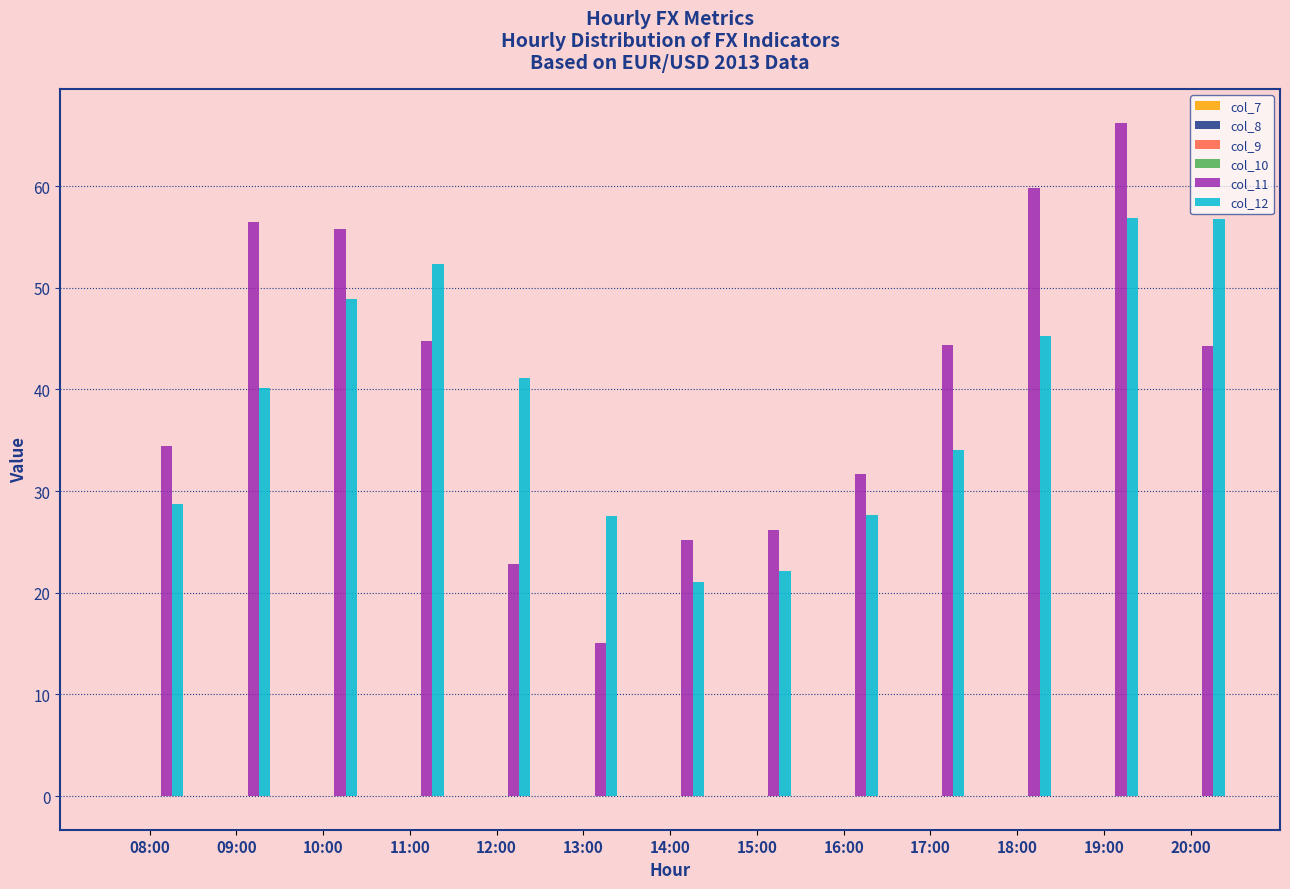

At which category is the sum across all series the highest?

19:00